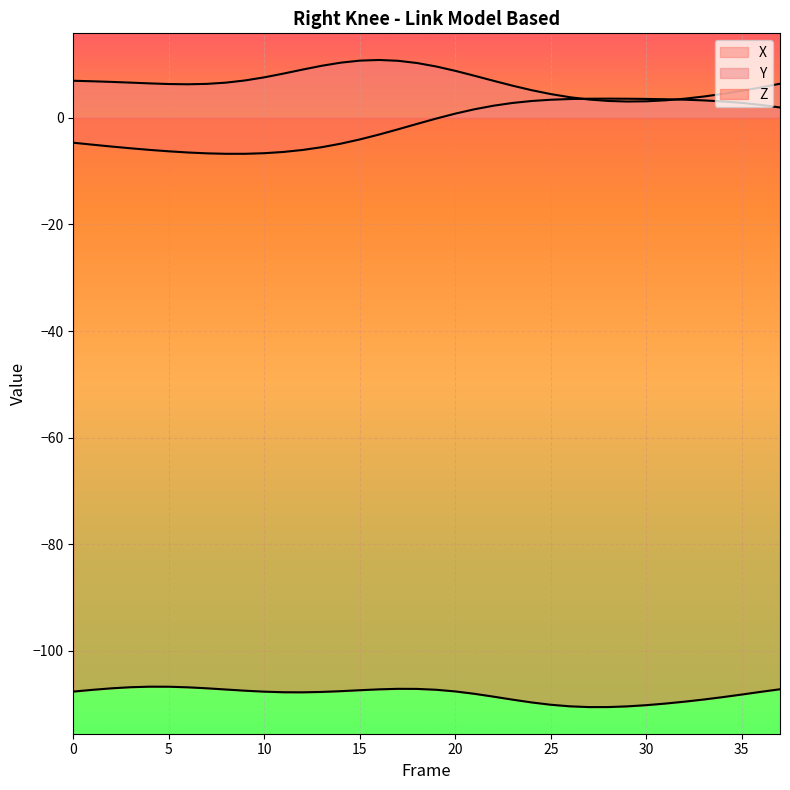

Where is the first local maximum for X?

28